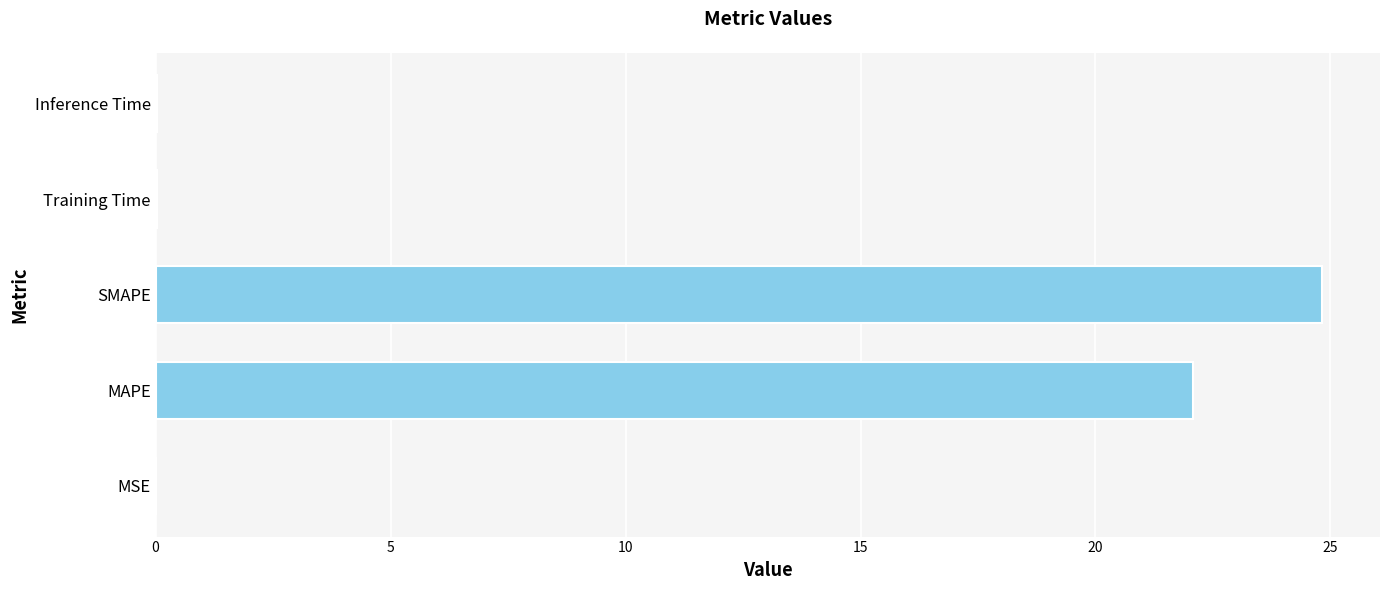

Which has a higher value, MAPE or SMAPE?

SMAPE